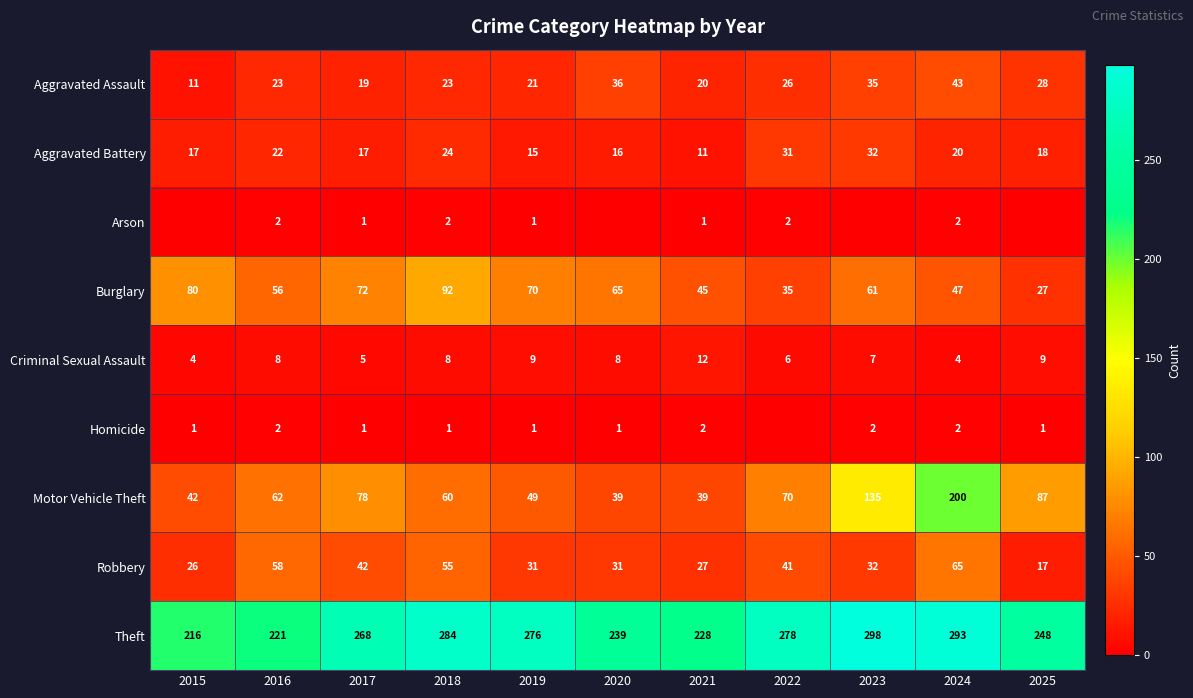

What is the spread (max minus min) of values at 2017?

267